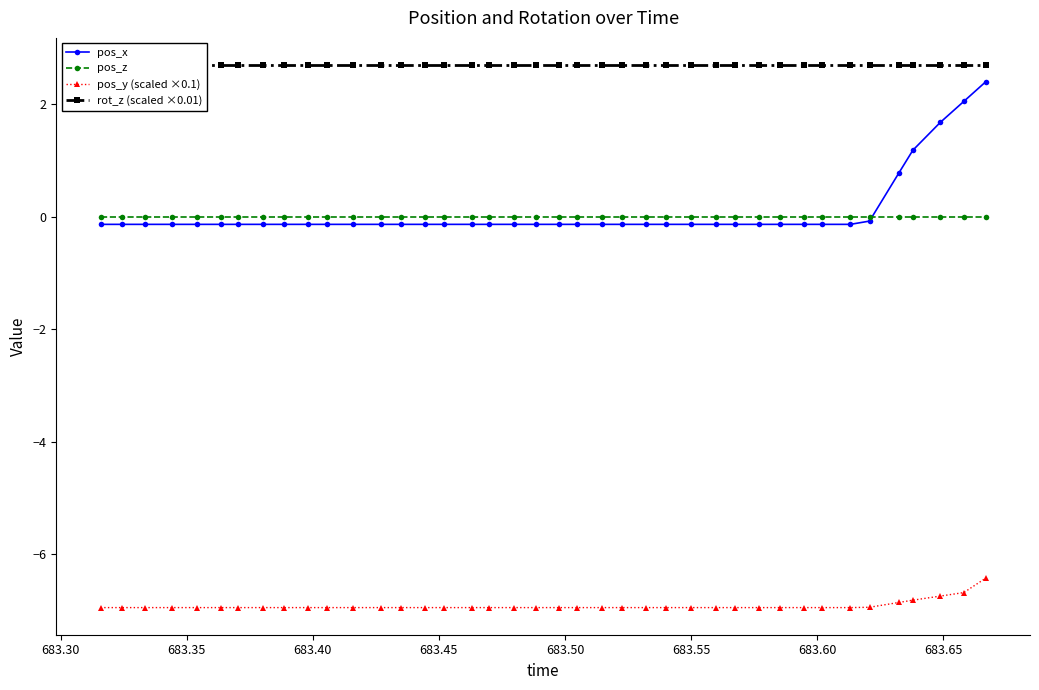

How many distinct data groups are displayed?

4